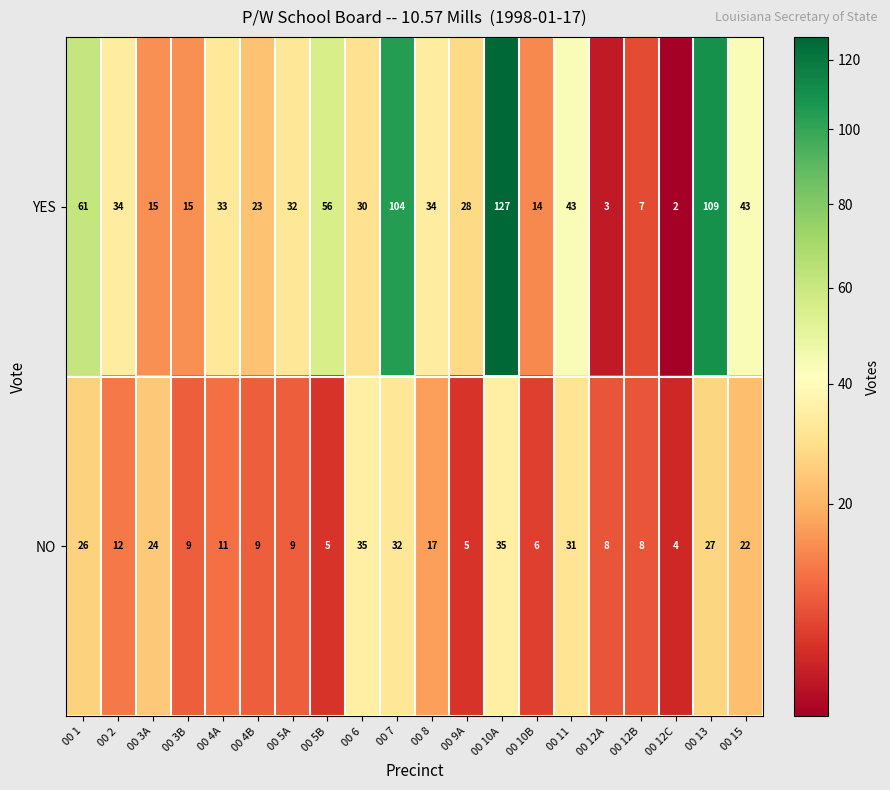

List the series in order of their peak value, highest first.

YES, NO